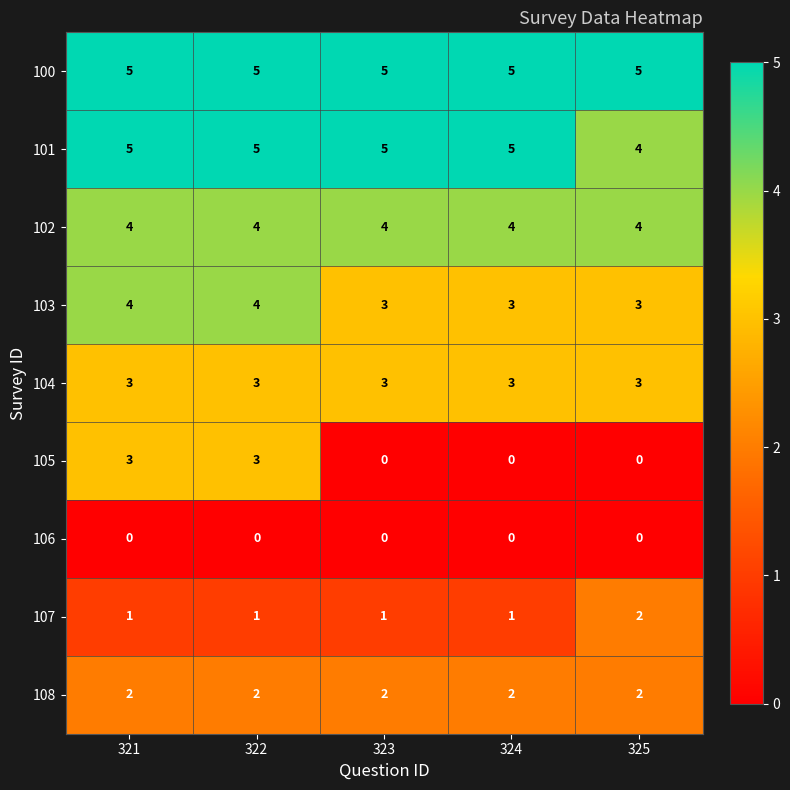

Count the number of data series in this chart.

9